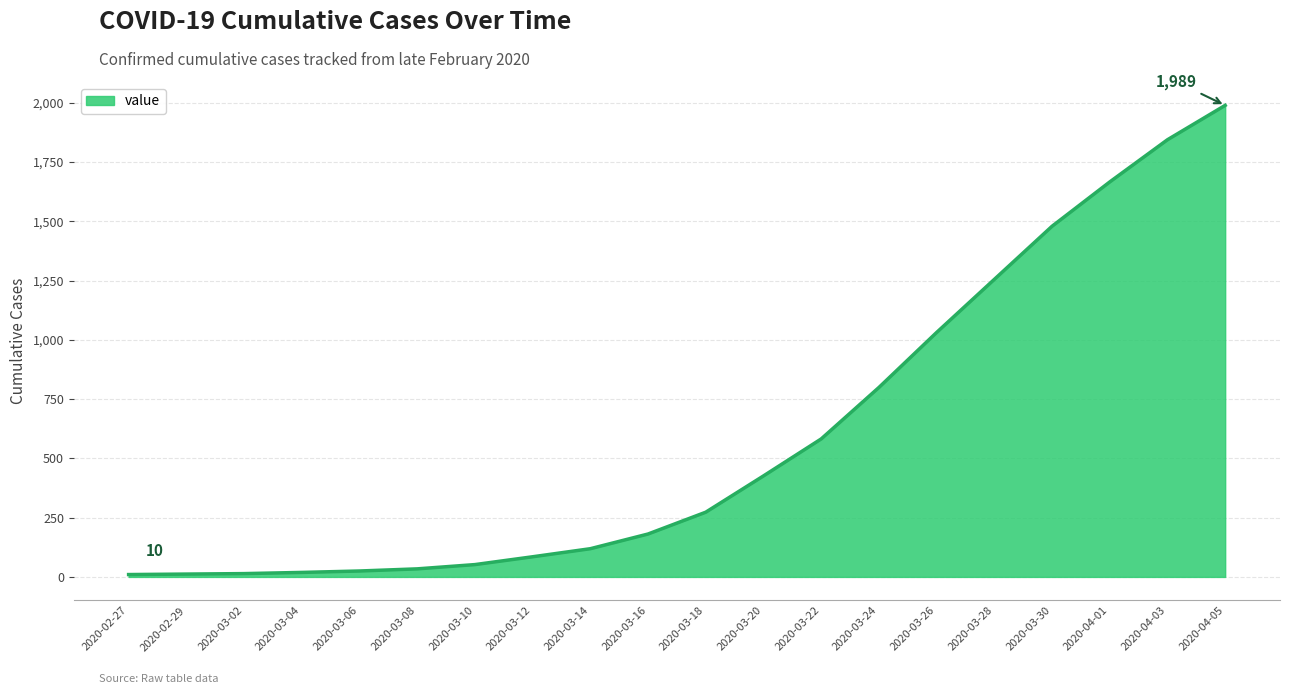

What is the difference between the maximum and minimum values?

1979